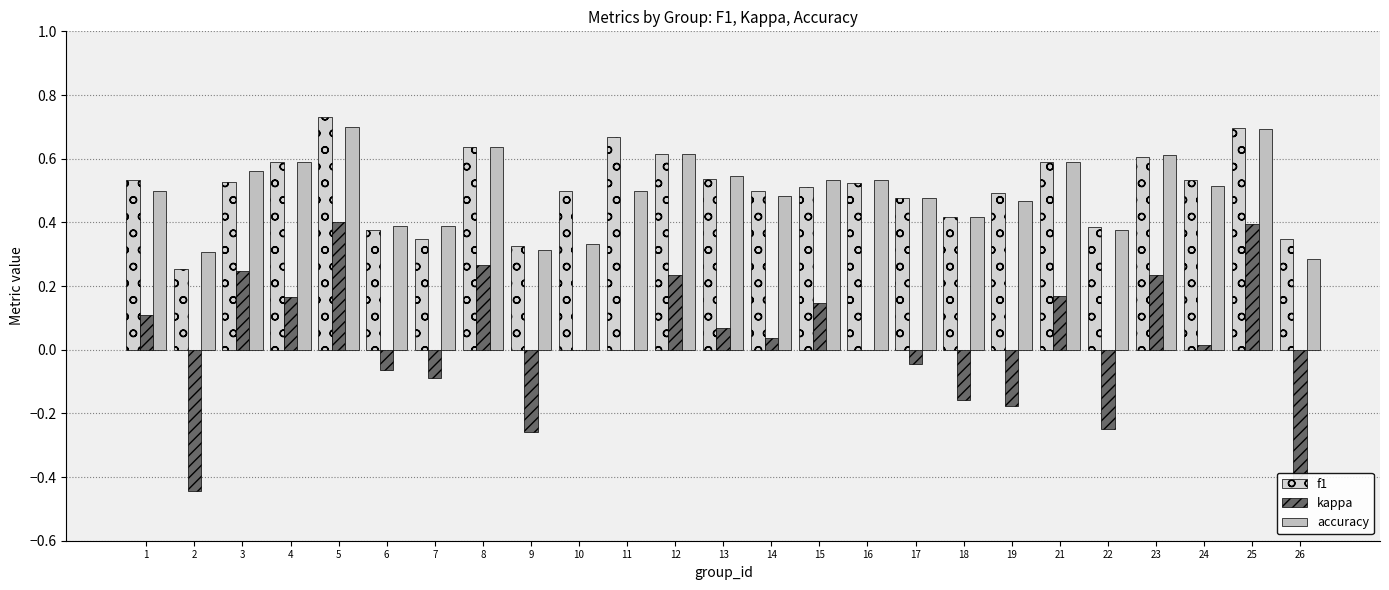

Rank the series by their maximum value, from lowest to highest.

kappa, accuracy, f1